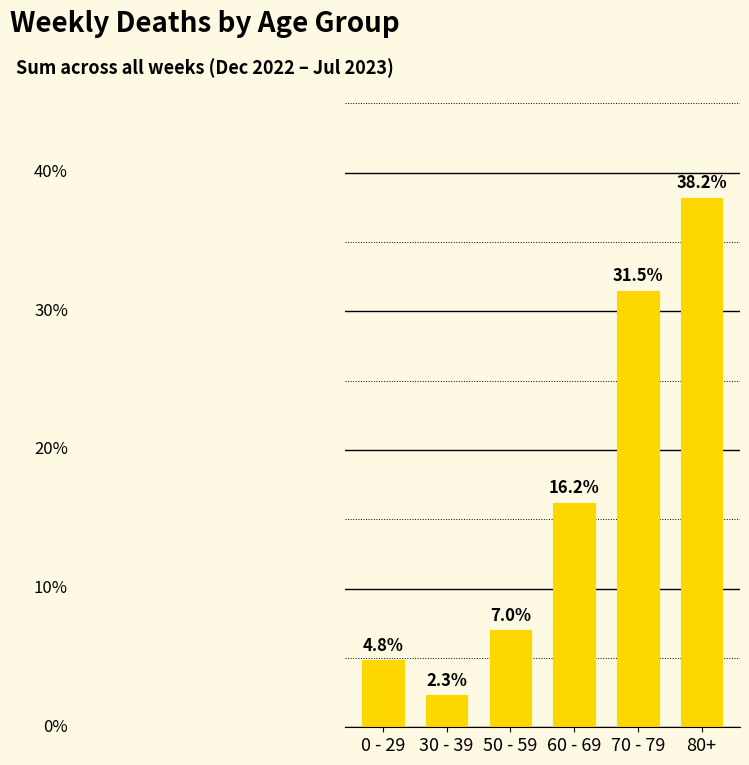

Where does the data first go above 16?

60 - 69